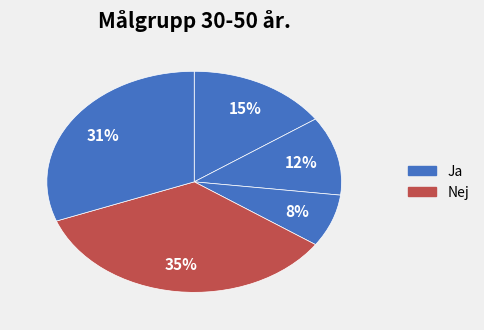

Count the number of slices in the pie.

5